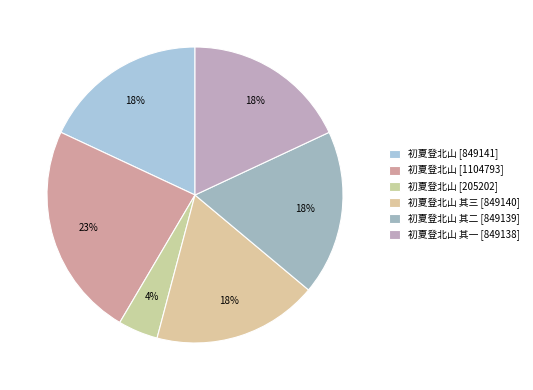

Is there a majority slice in this chart?

No